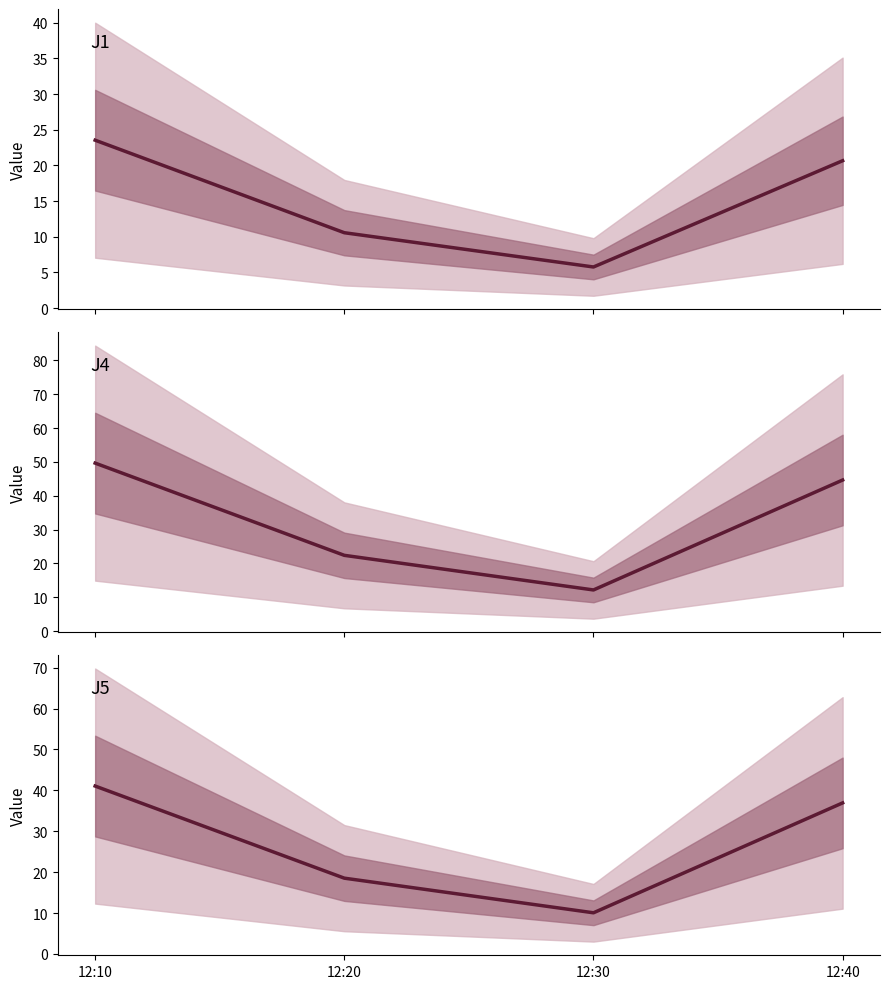

What is the difference between the highest and lowest values at 12:10?

26.1